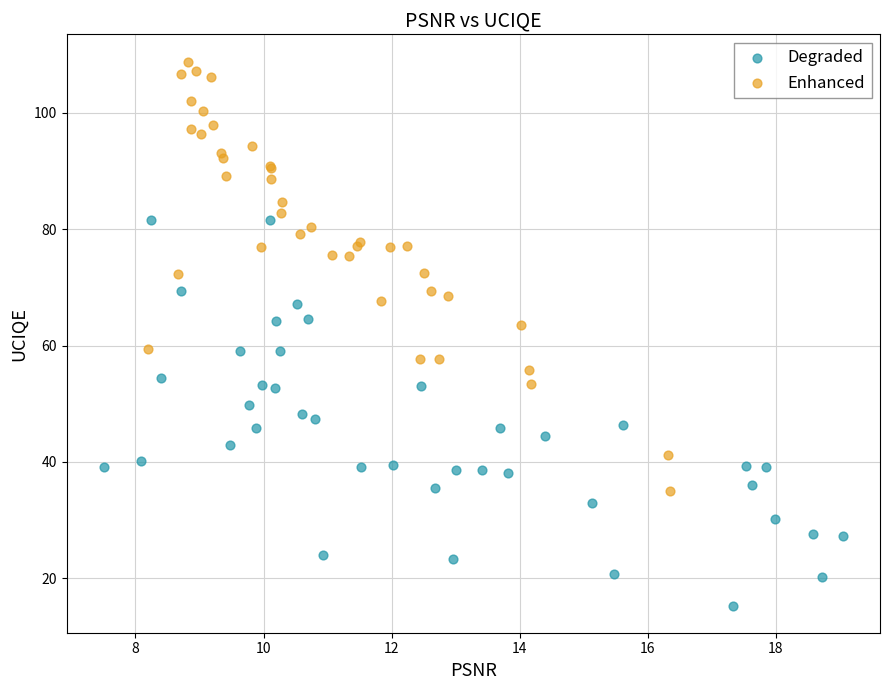

Which series reaches the maximum Y coordinate?

Enhanced